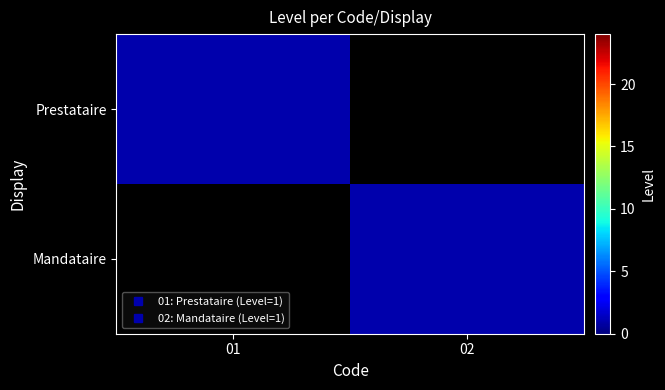

Between 01 and 02, which is larger?

01